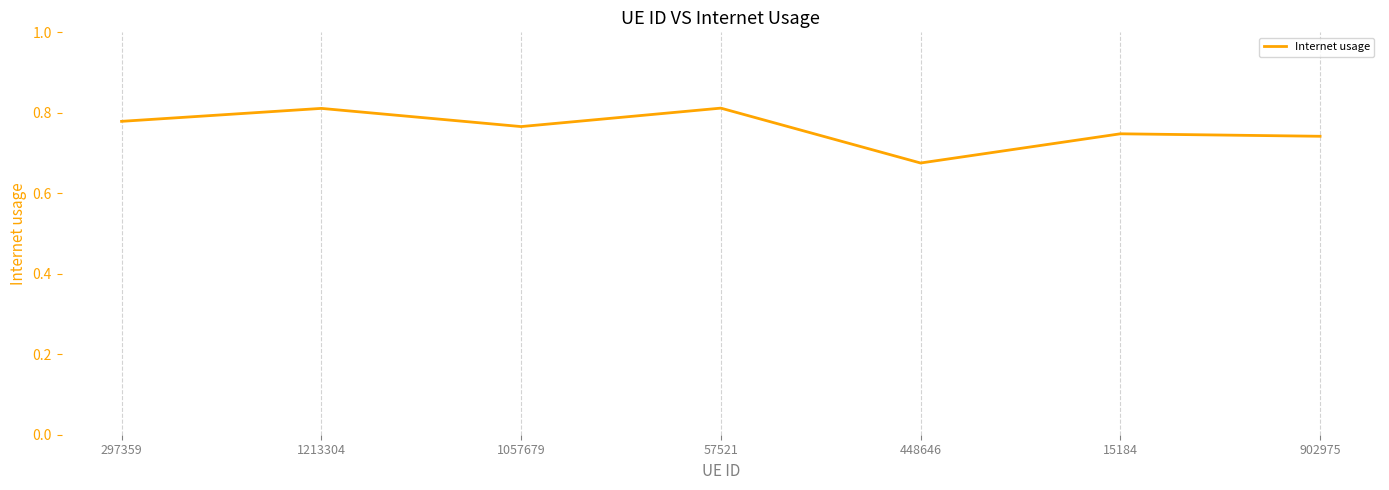

The chart shows a value of 1.3 at 15184. True or false?

False